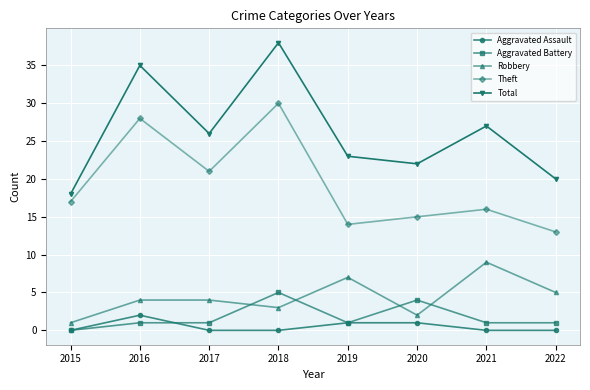

The value of Theft at 2017 is 21. True or false?

True